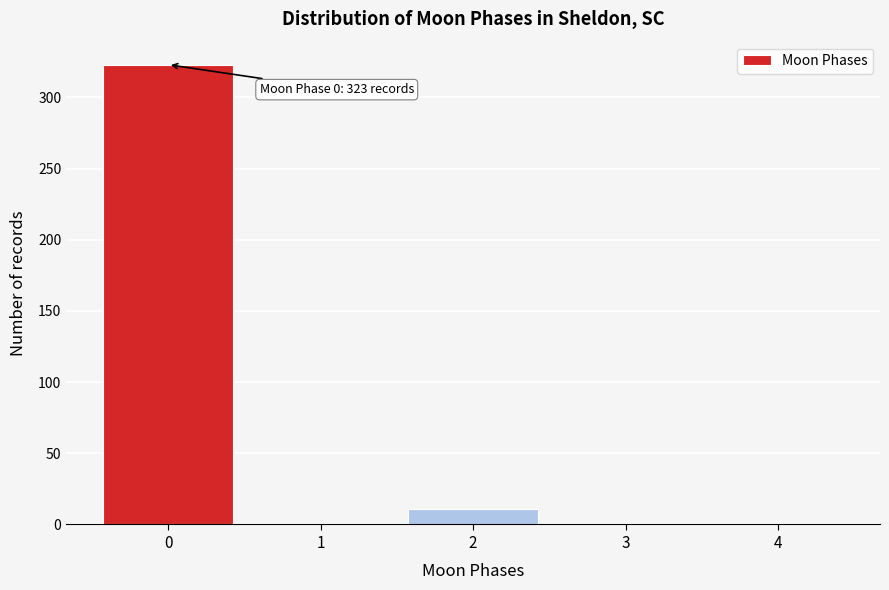

Reading right to left, extract all data points from this chart.

4=0	3=0	2=11	1=0	0=323